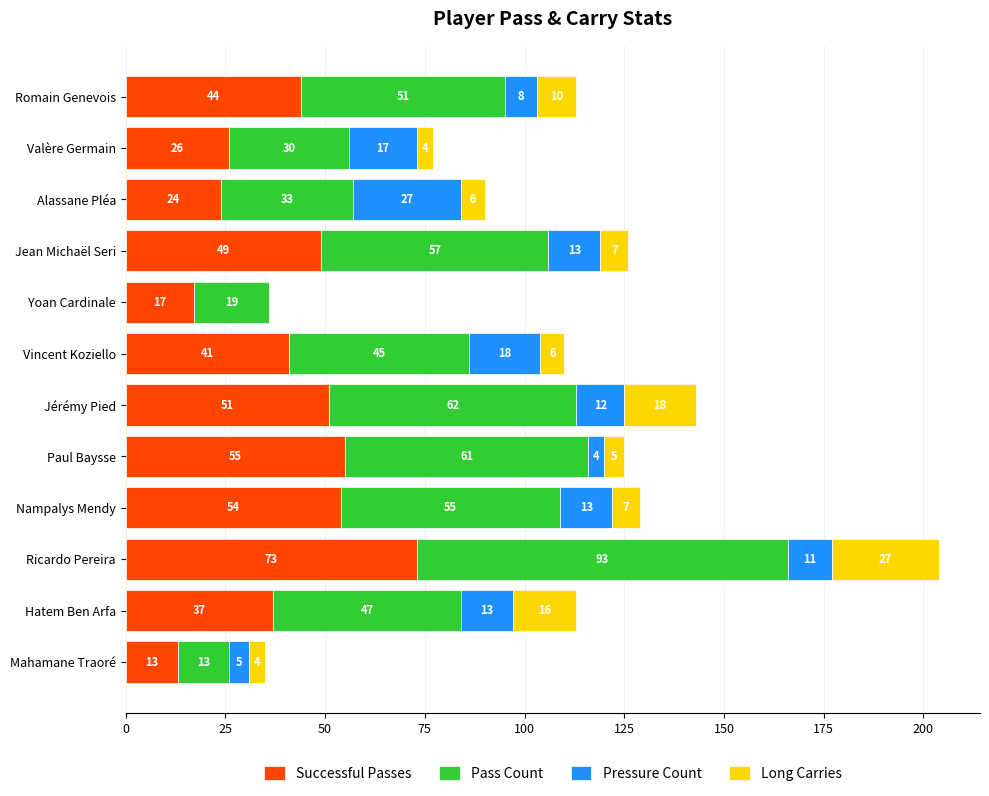

What is the sum of all Successful Passes values?

484